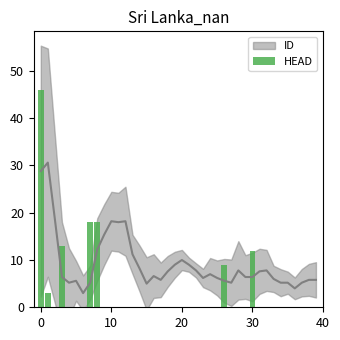

Are the bars grouped side by side (vs. stacked)?

No